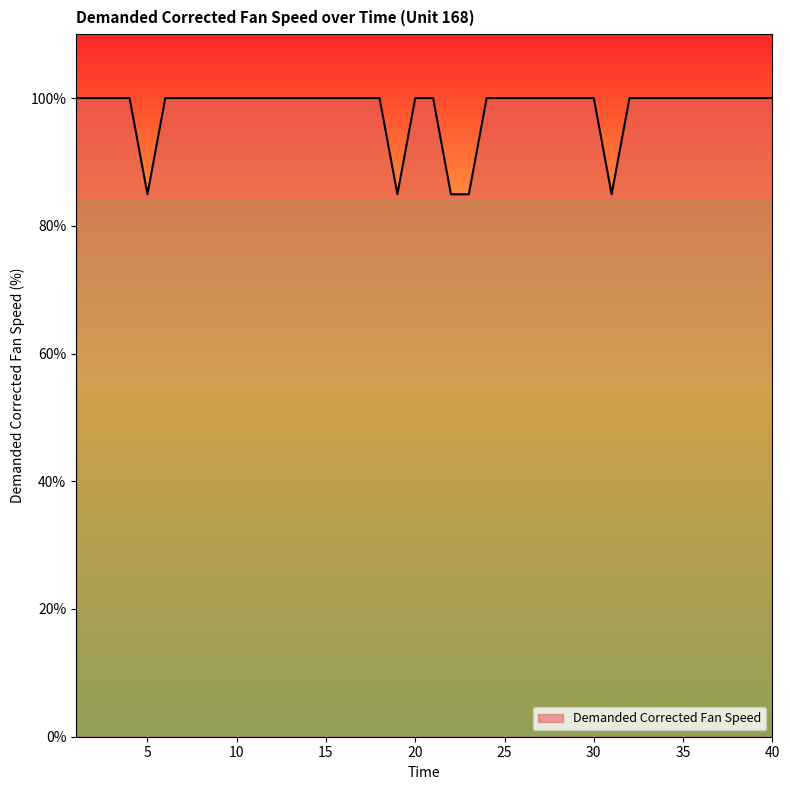

How many lines are shown in the chart?

1